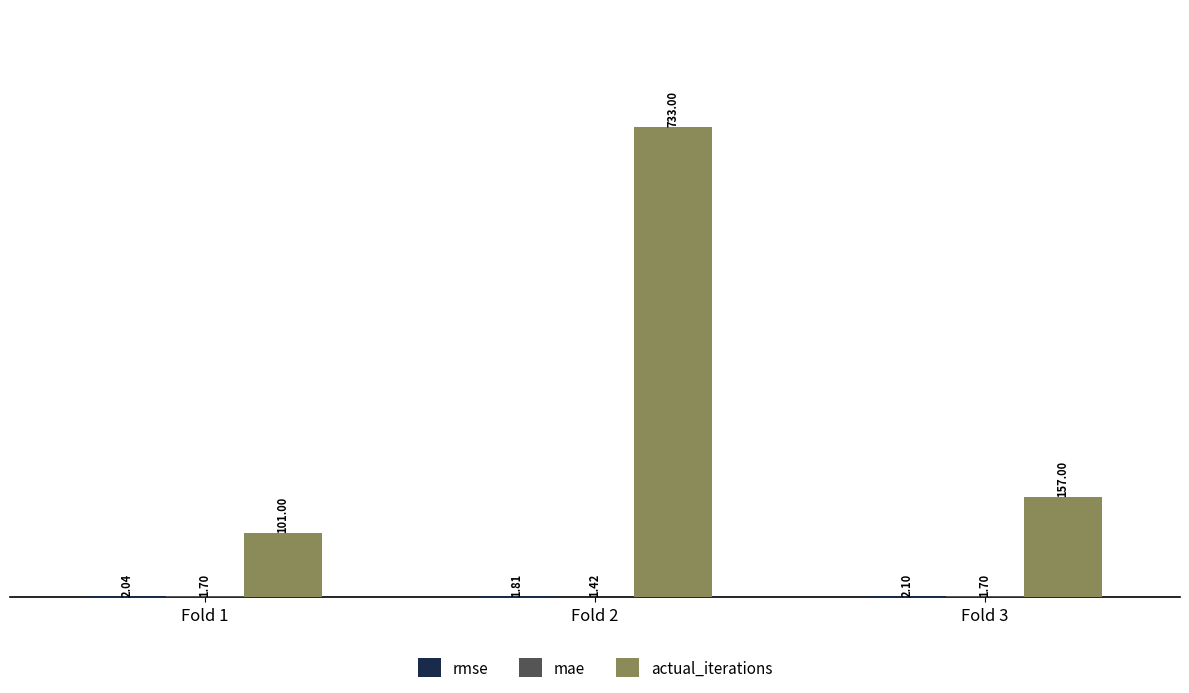

What is the total value across all series at Fold 3?

160.8